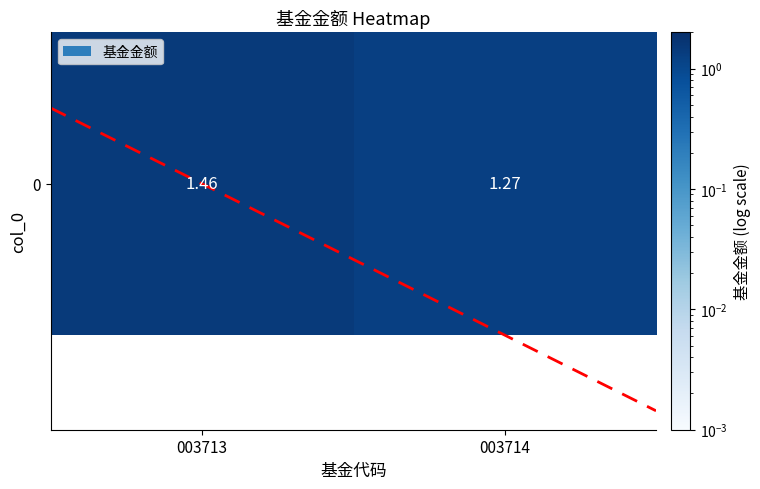

List the labels in order of value, largest first.

003713, 003714